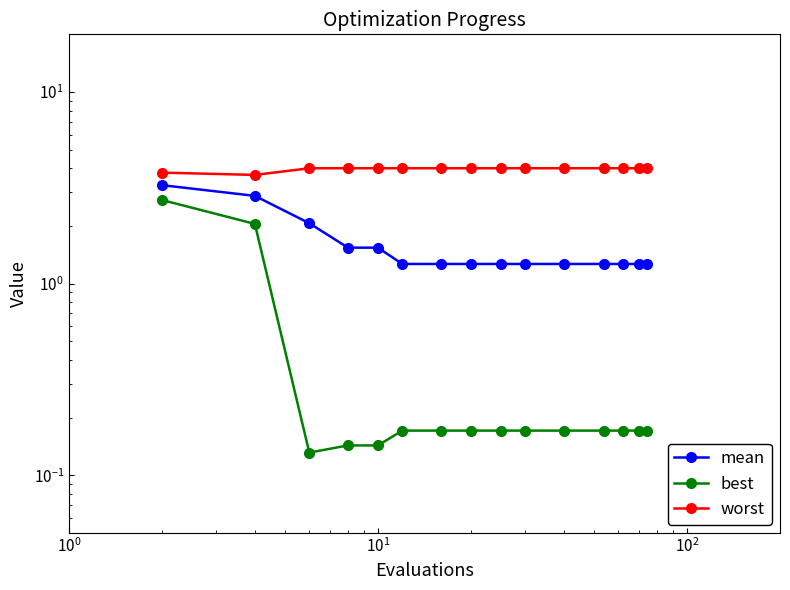

What is the maximum value shown in the chart?

4.0